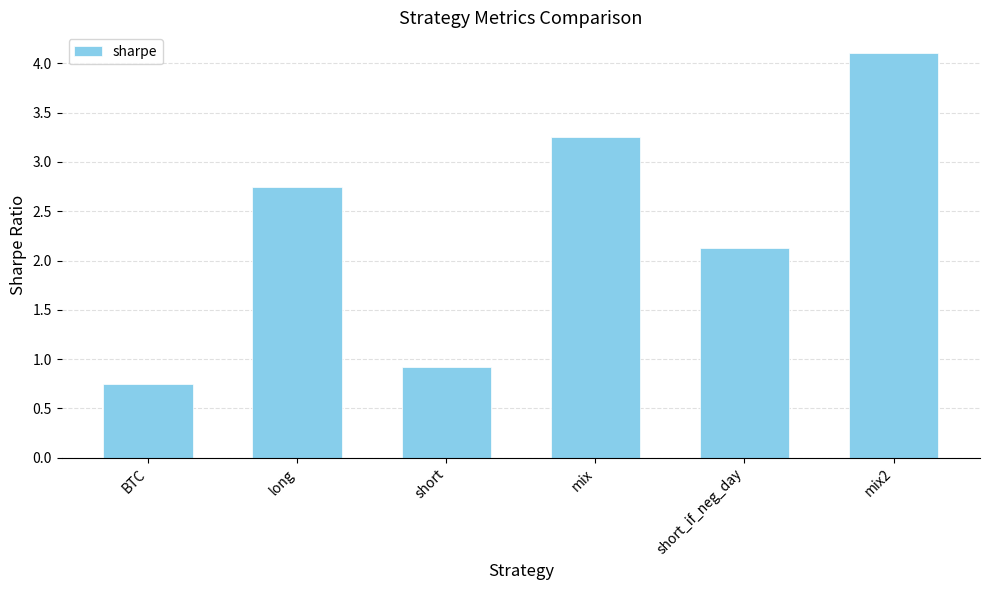

Between mix and short_if_neg_day, which is larger?

mix